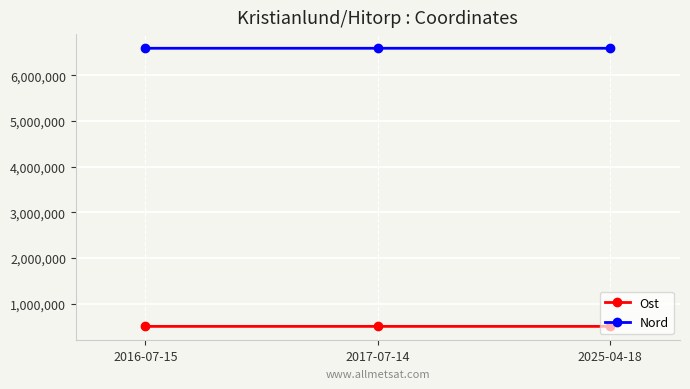

Is this an area chart (filled region under the line)?

No